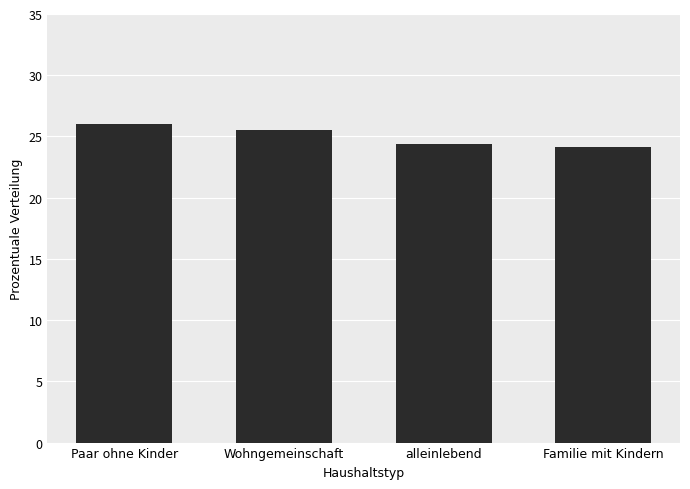

Does the chart contain any negative values?

No